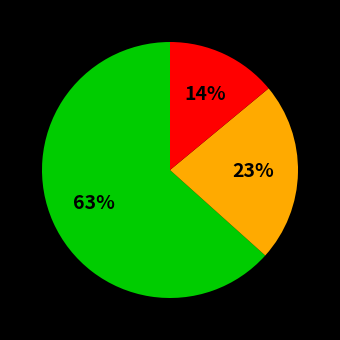

To the nearest percent, what is the average slice percentage?

33%